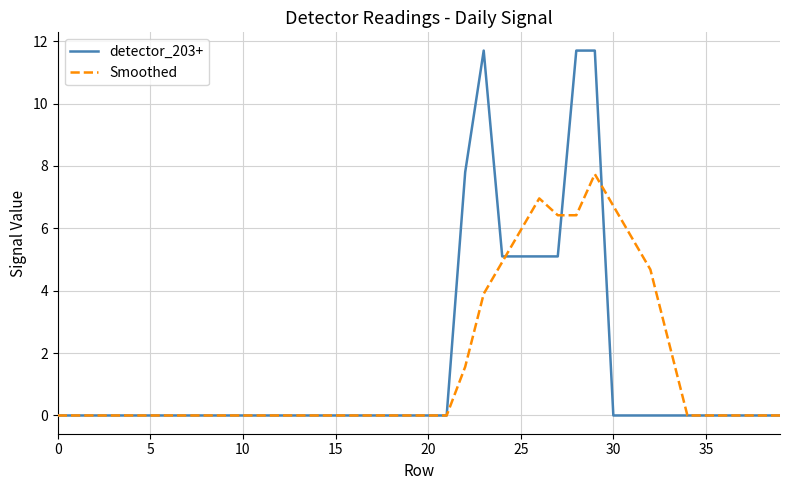

Rank the series by their maximum value, from highest to lowest.

detector_203+, Smoothed